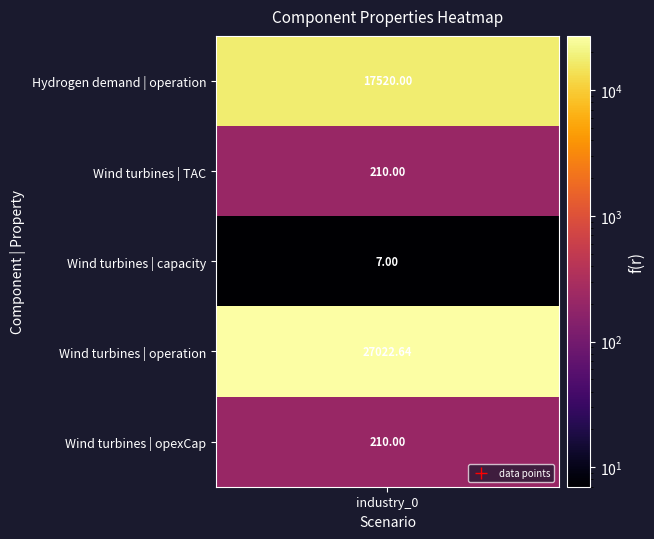

Rank the categories by value from highest to lowest.

Wind turbines | operation, Hydrogen demand | operation, Wind turbines | TAC, Wind turbines | opexCap, Wind turbines | capacity